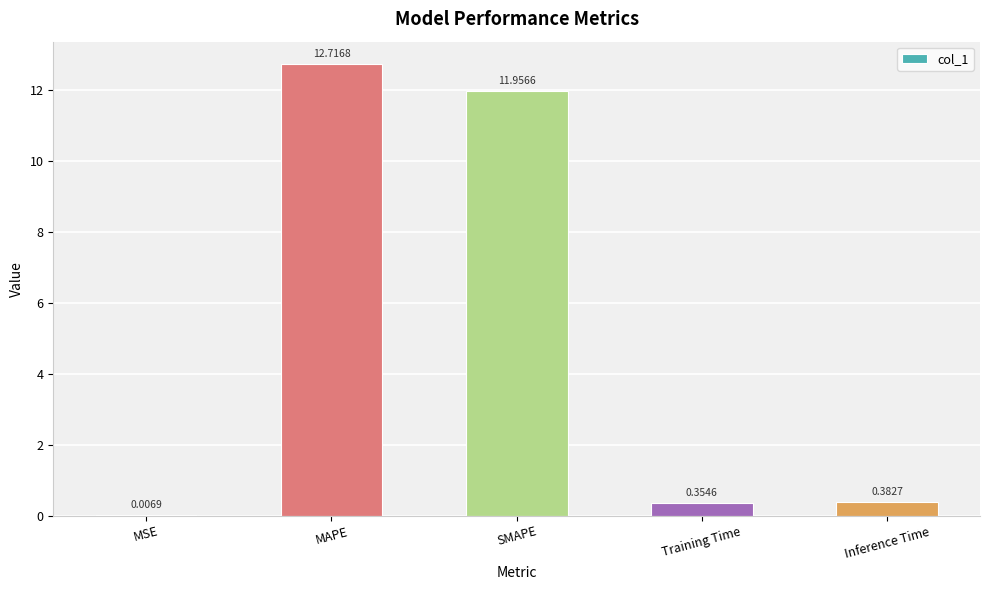

Which has a higher value, MAPE or SMAPE?

MAPE